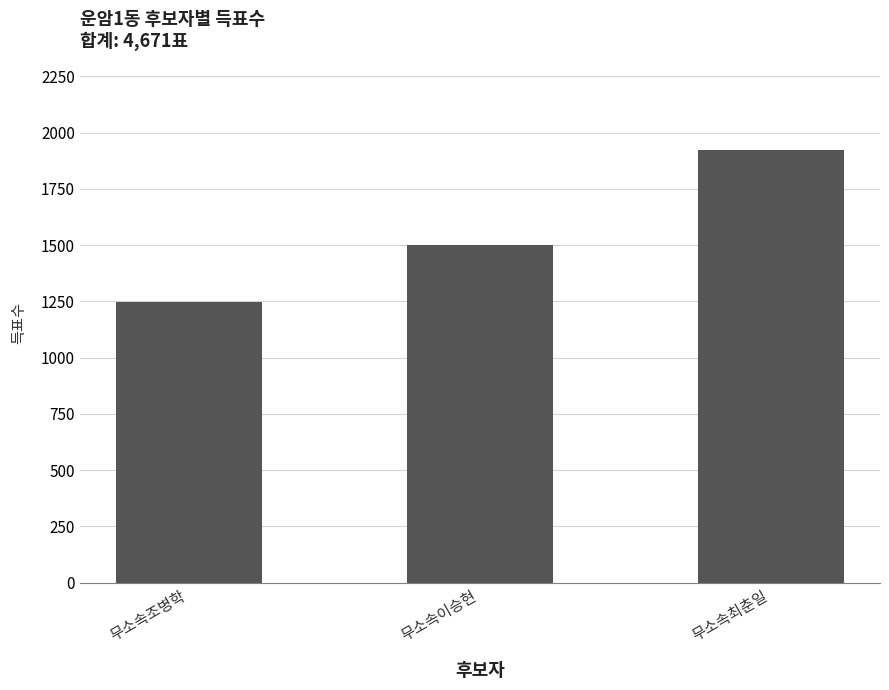

How many values are between 1249 and 1921?

3